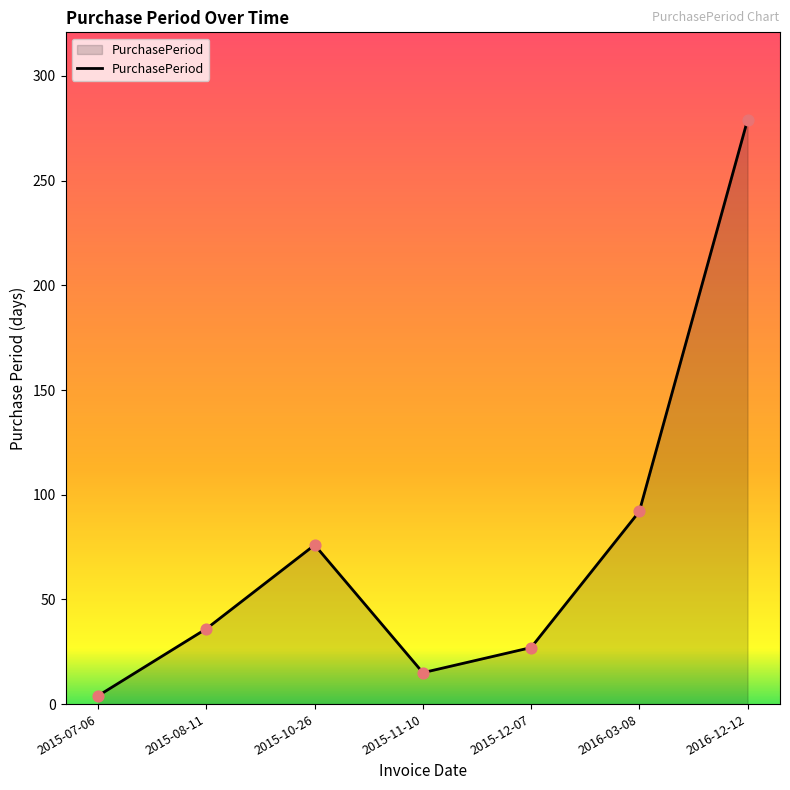

Between 2015-08-11 and 2015-07-06, which is larger?

2015-08-11